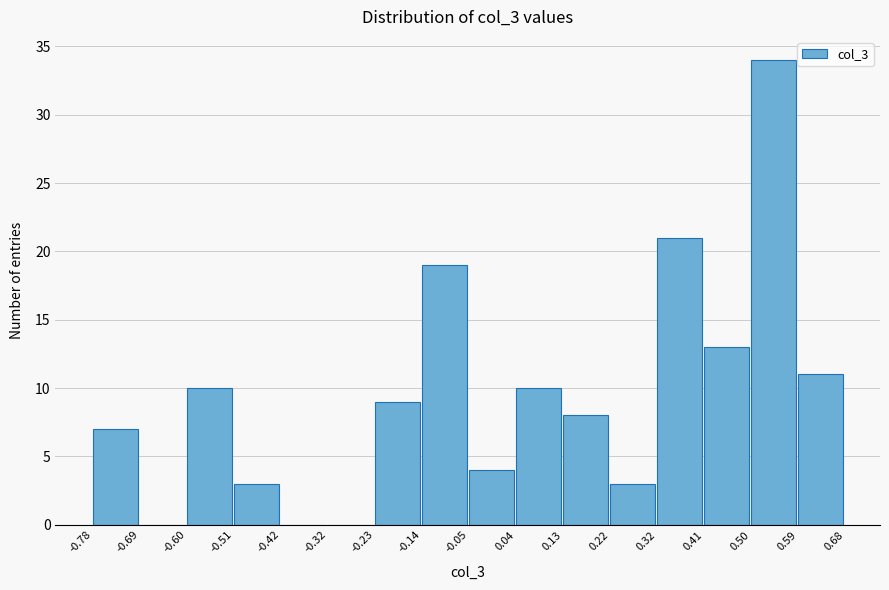

Reading left to right, list every bar in this chart as the range it spans on the x-axis followed by its height. The values are not printed on the chart, so give them approximately, as read against the axis.

-0.78 to -0.69: 7
-0.69 to -0.60: 0
-0.60 to -0.51: 10
-0.51 to -0.42: 3
-0.42 to -0.32: 0
-0.32 to -0.23: 0
-0.23 to -0.14: 9
-0.14 to -0.05: 19
-0.05 to 0.04: 4
0.04 to 0.13: 10
0.13 to 0.22: 8
0.22 to 0.32: 3
0.32 to 0.41: 21
0.41 to 0.50: 13
0.50 to 0.59: 34
0.59 to 0.68: 11